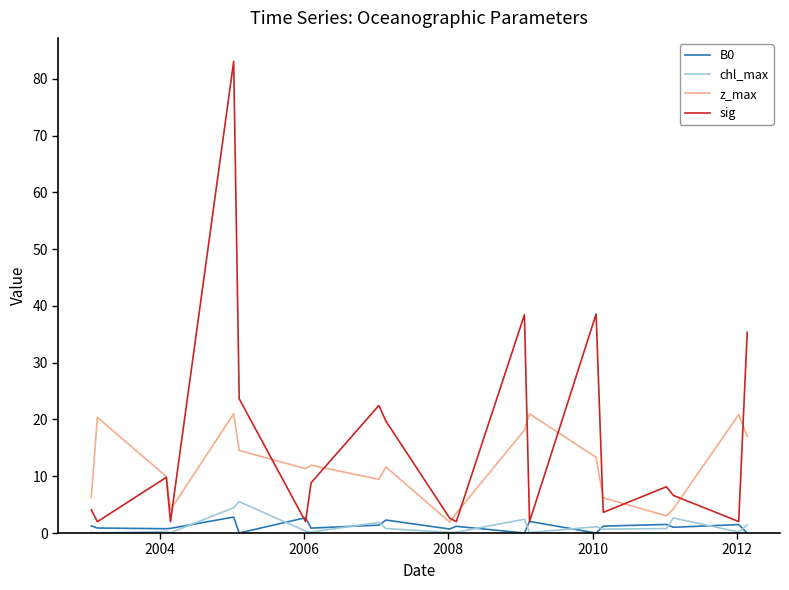

Which series has the widest spread of values?

sig